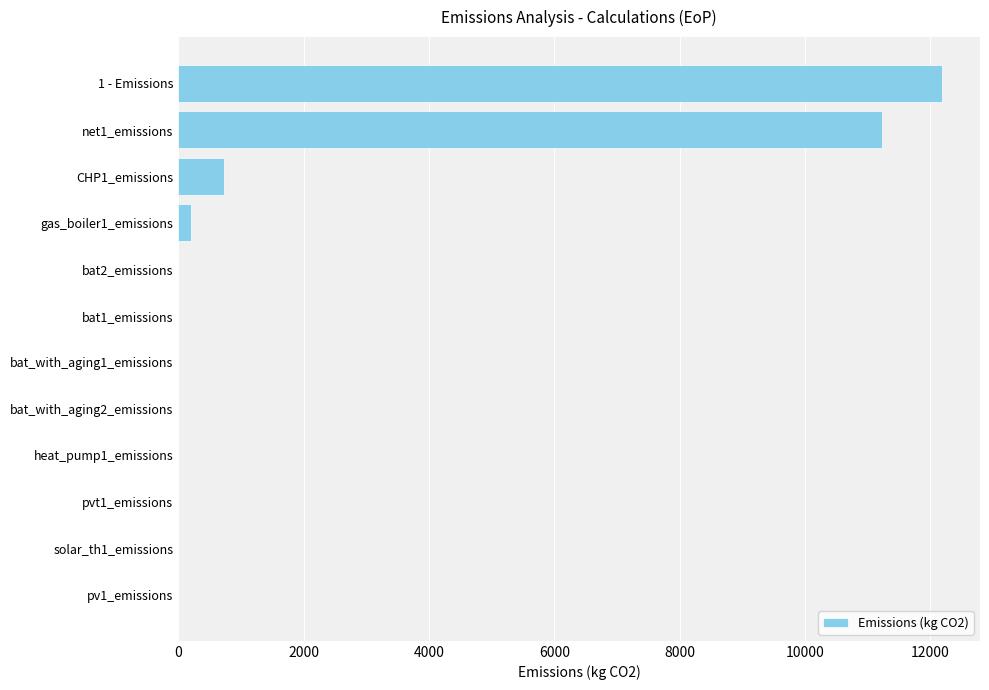

What is the greatest value displayed?

12181.8